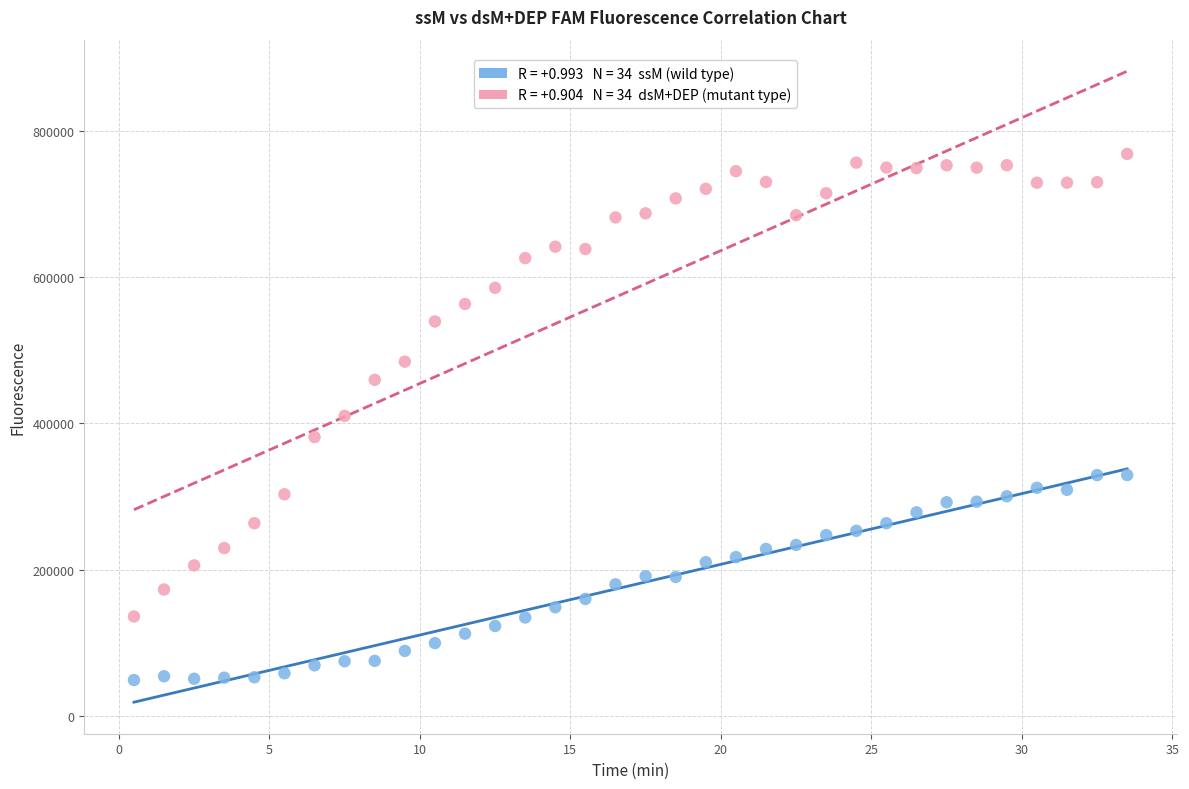

Across all data points, what is the range of Y values (max minus min)?

719136